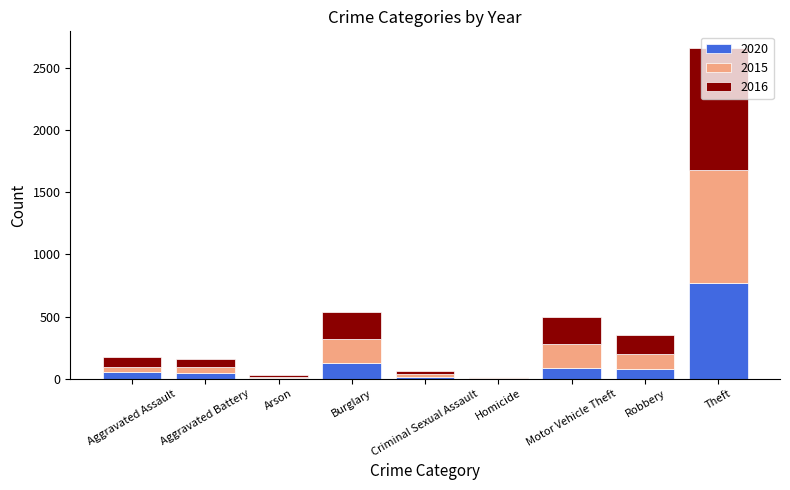

Which category has the highest value in the 2020 series?

Theft